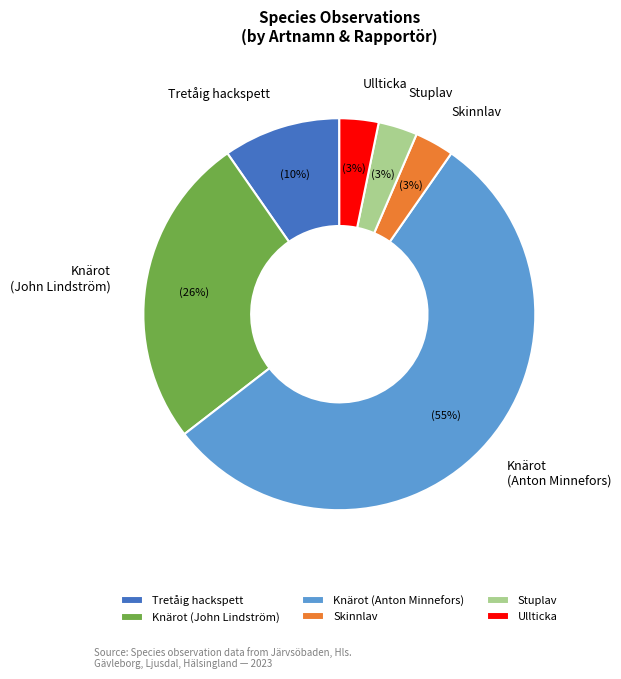

Do Stuplav and Tretåig hackspett together represent more than half of the pie?

No